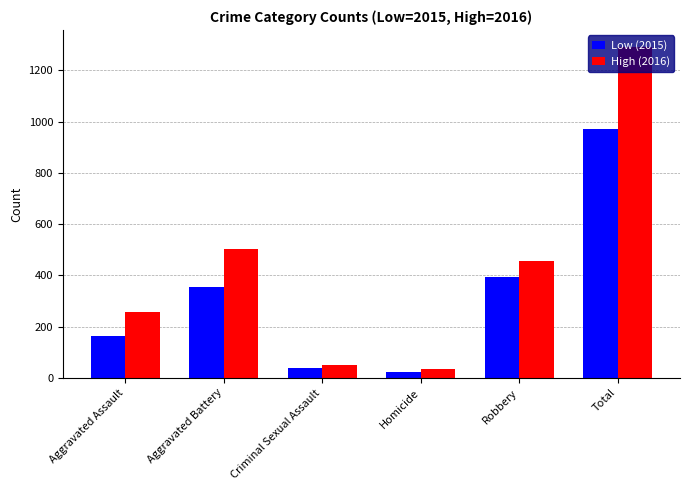

How many bars are there in each group?

2